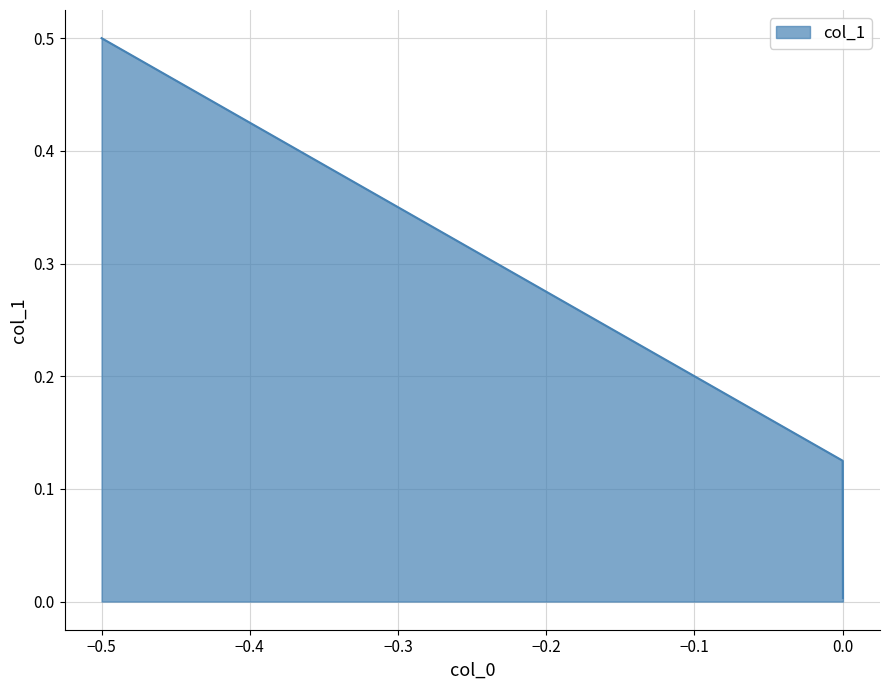

What is the difference between the maximum and second lowest values?

0.4